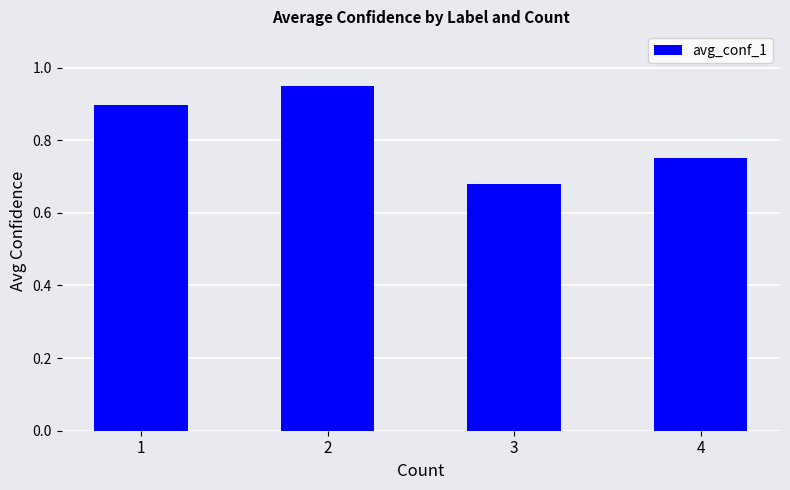

How many bars are there in total?

4